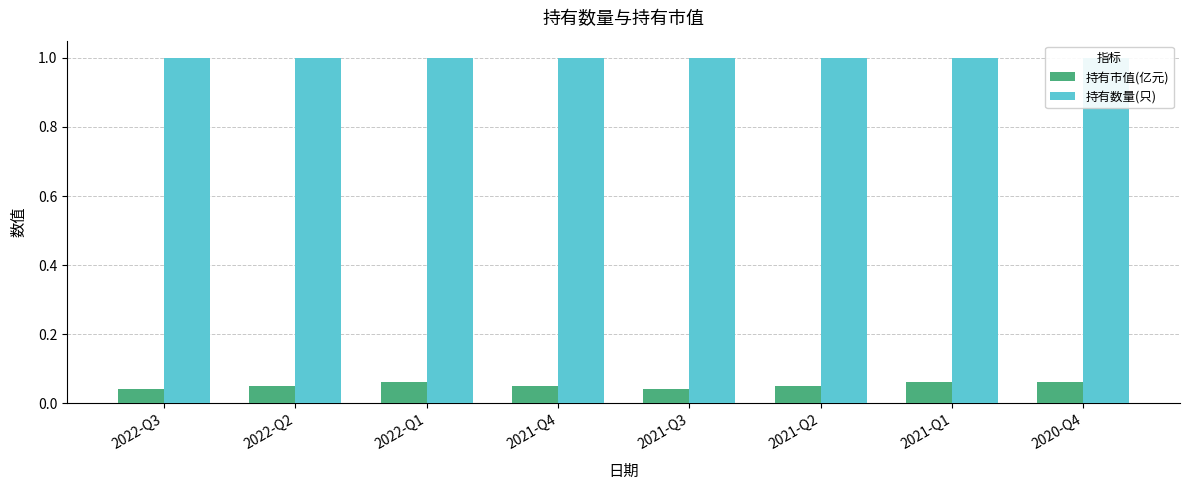

What is the label of the 6th bar from the left?

2021-Q2